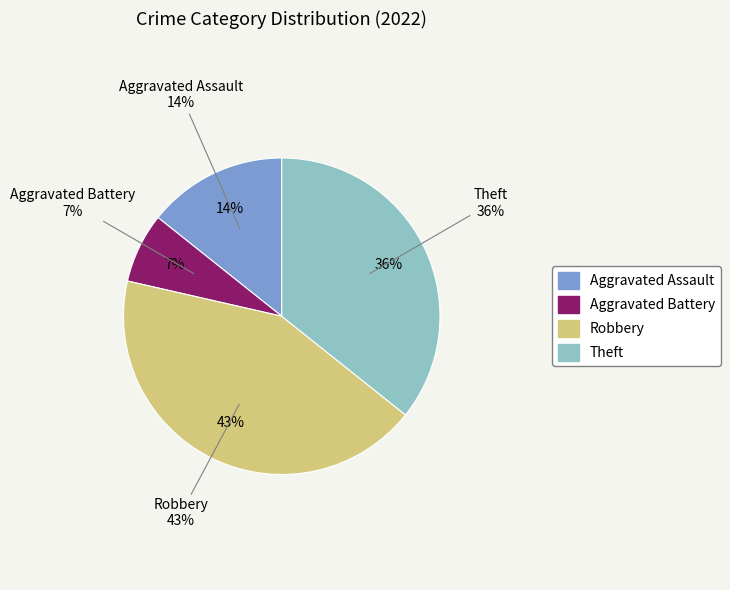

Is it true that Theft is 28% of the pie?

False